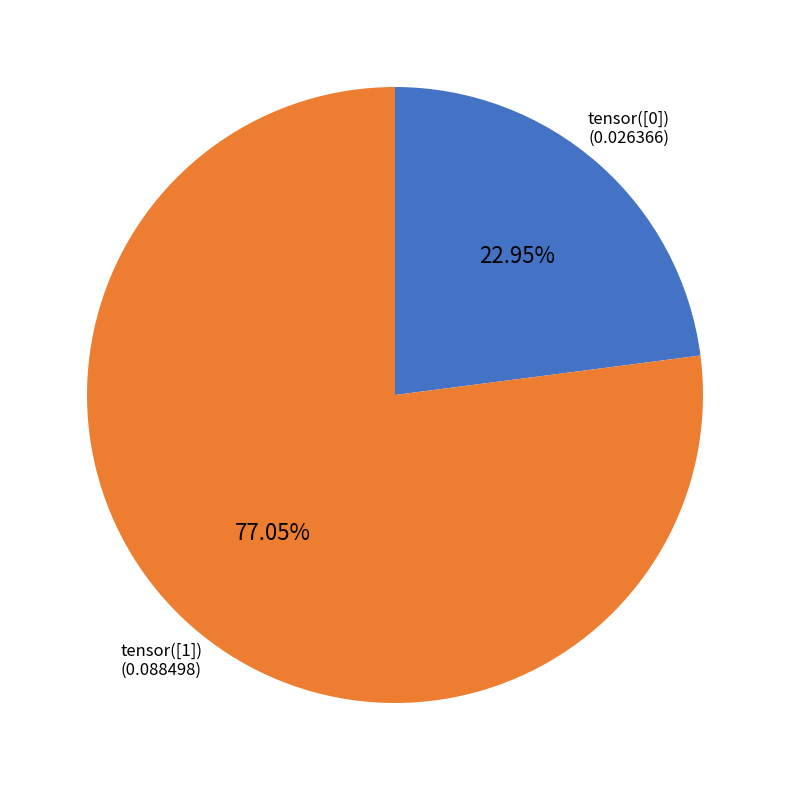

Count the number of slices in the pie.

2